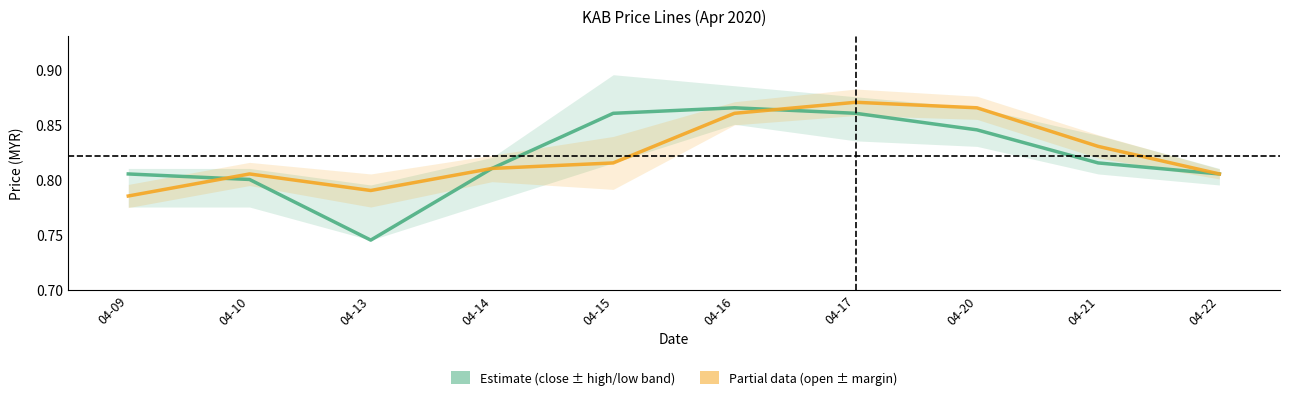

What is the average value of the open (Partial) series?

0.8